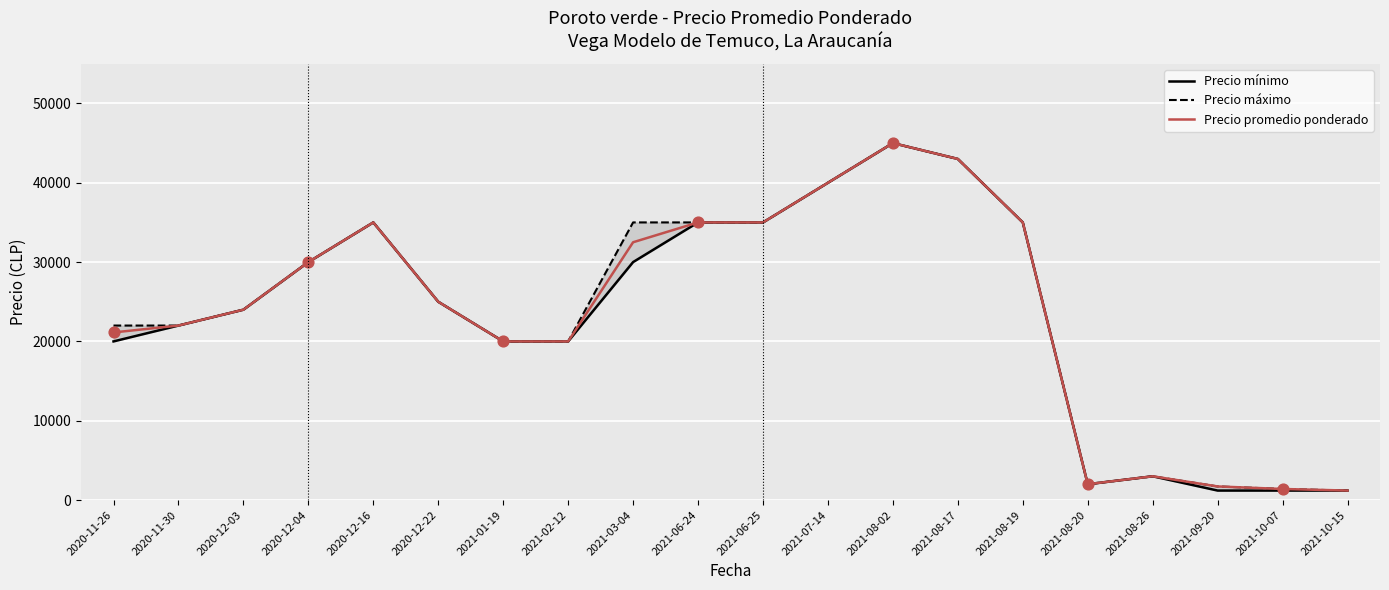

At how many categories does at least one series exceed 42477?

2